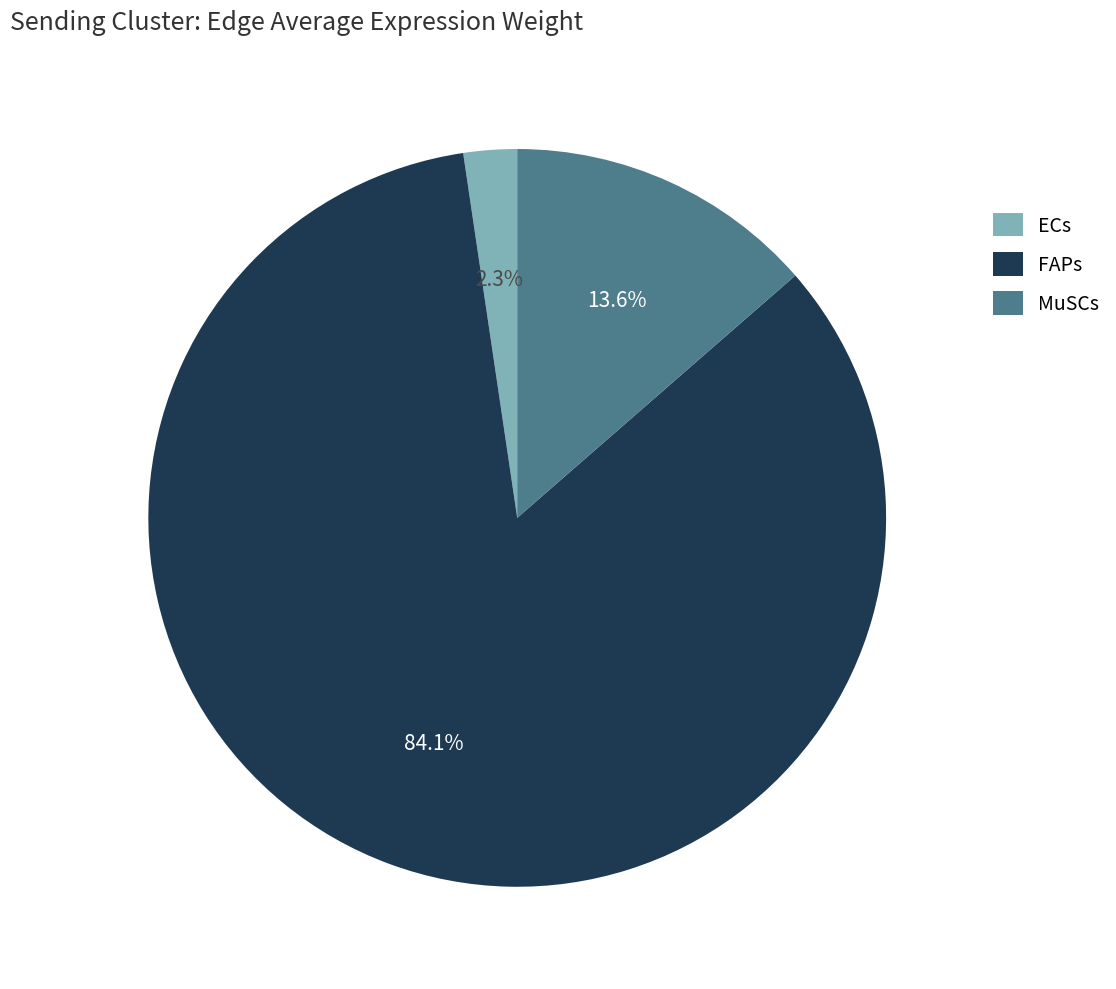

What is the ratio of the value at FAPs to the value at MuSCs?

6.2